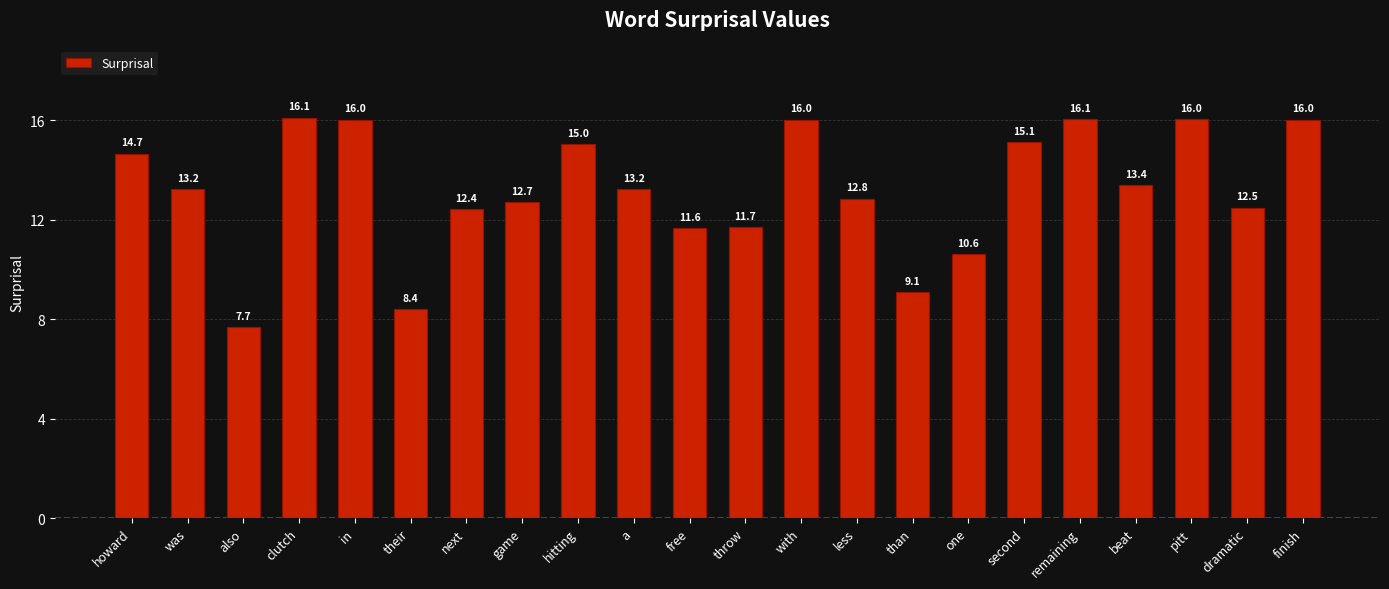

Approximately how many times larger is the value at remaining compared to with?

1.0